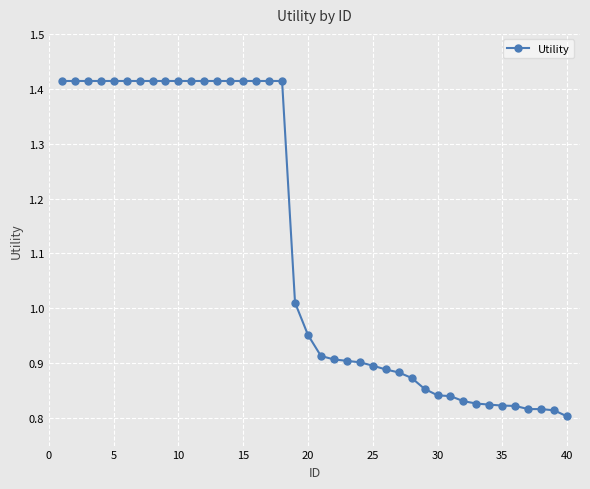

What is the difference between the maximum and second lowest values?

0.6